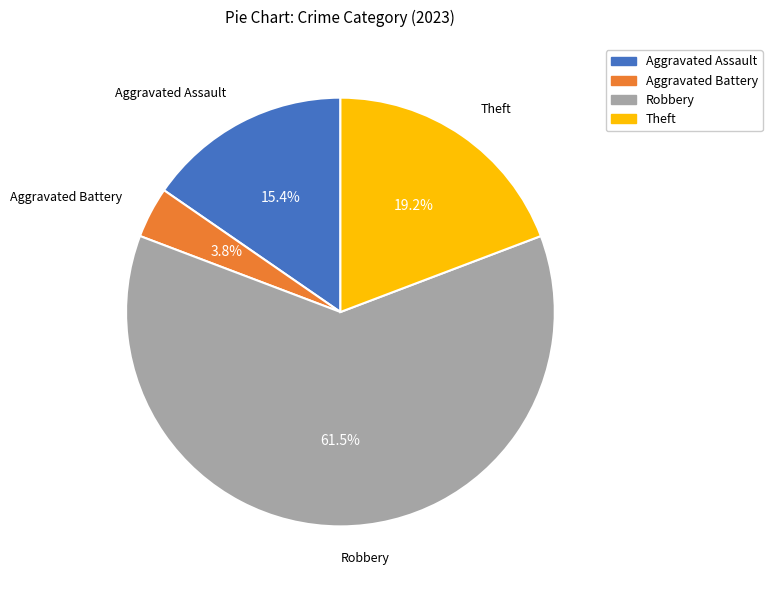

Does Aggravated Assault represent more than half of the total?

No